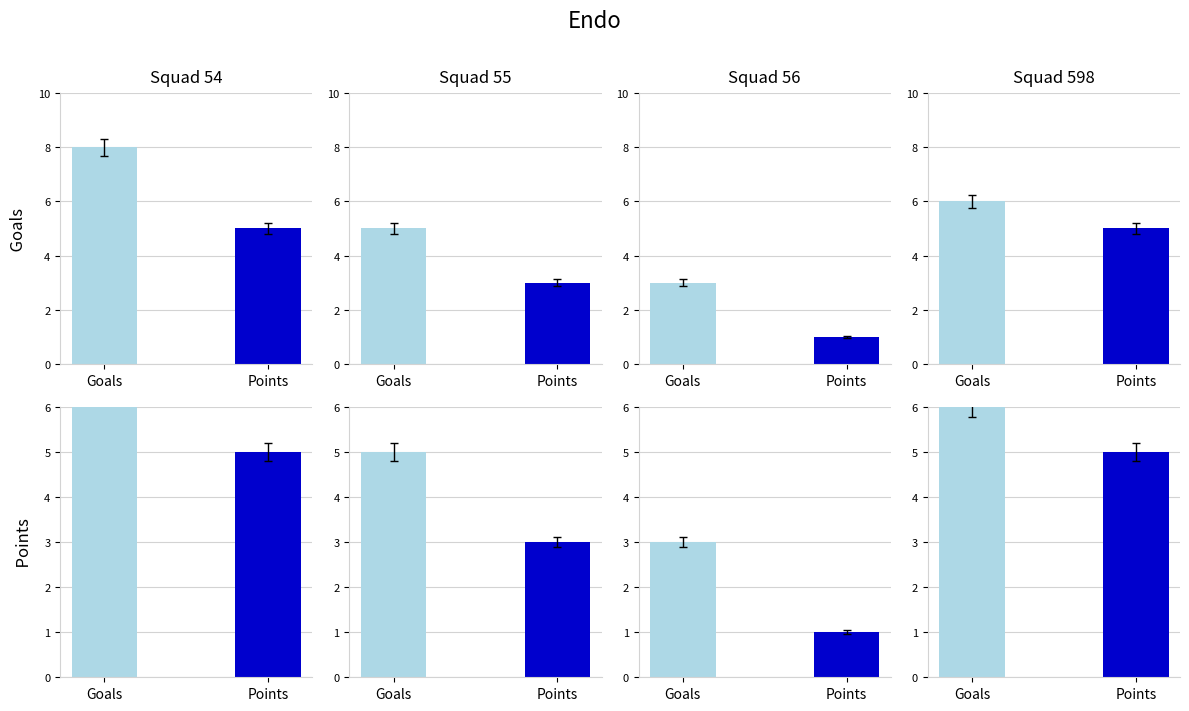

List the series in order of their peak value, lowest first.

points, goals